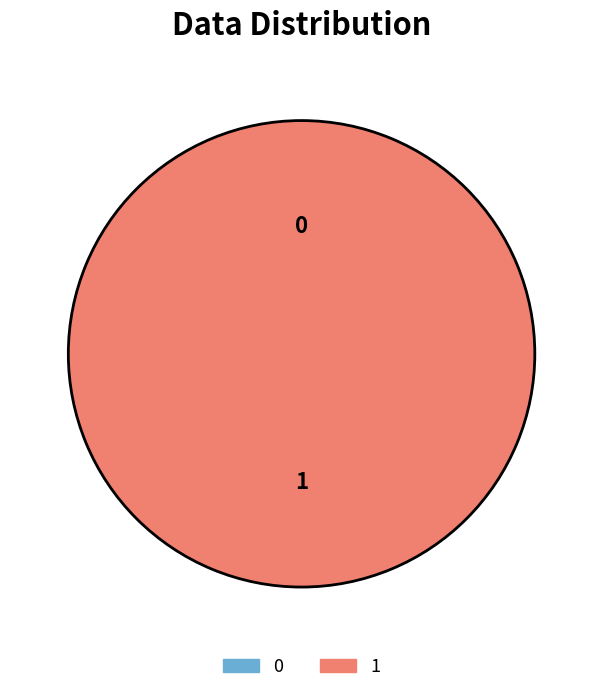

Count the number of slices in the pie.

2